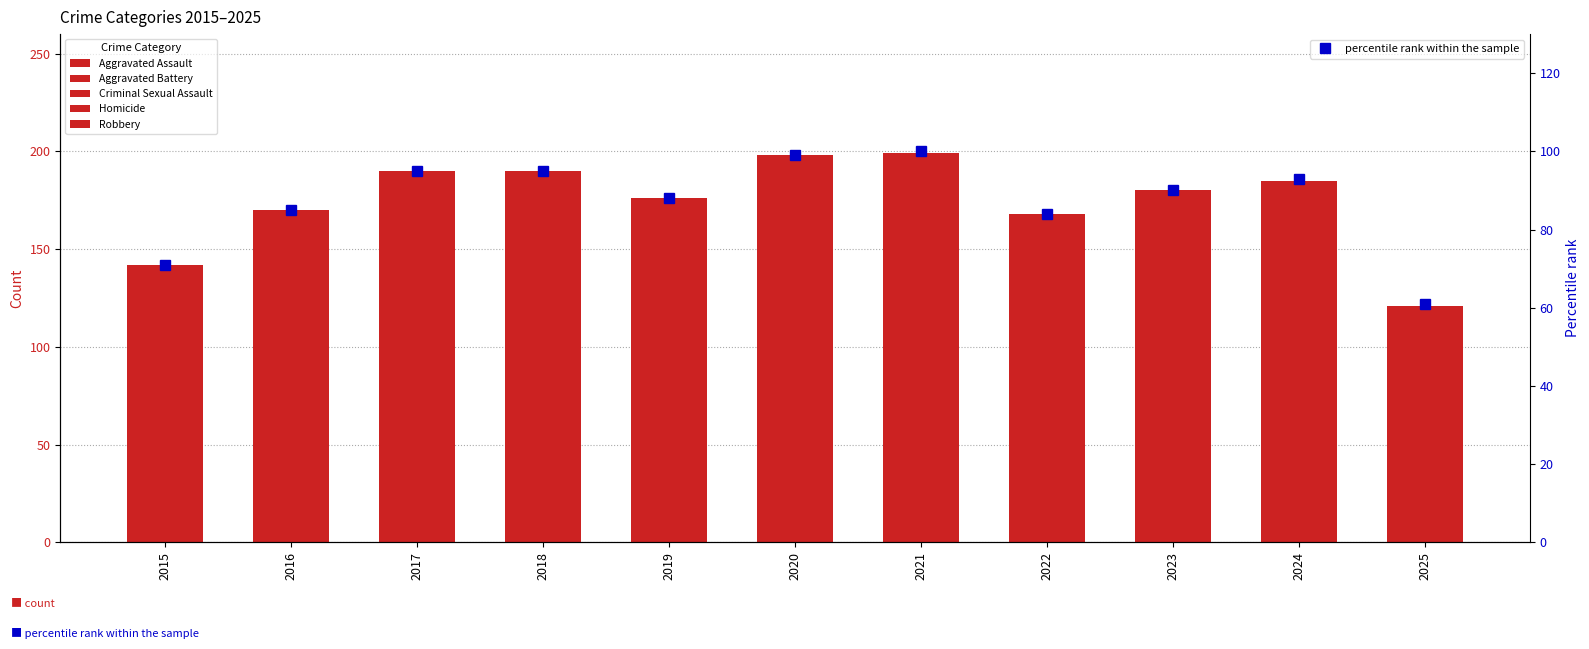

At which label does Aggravated Assault first exceed 58?

2021